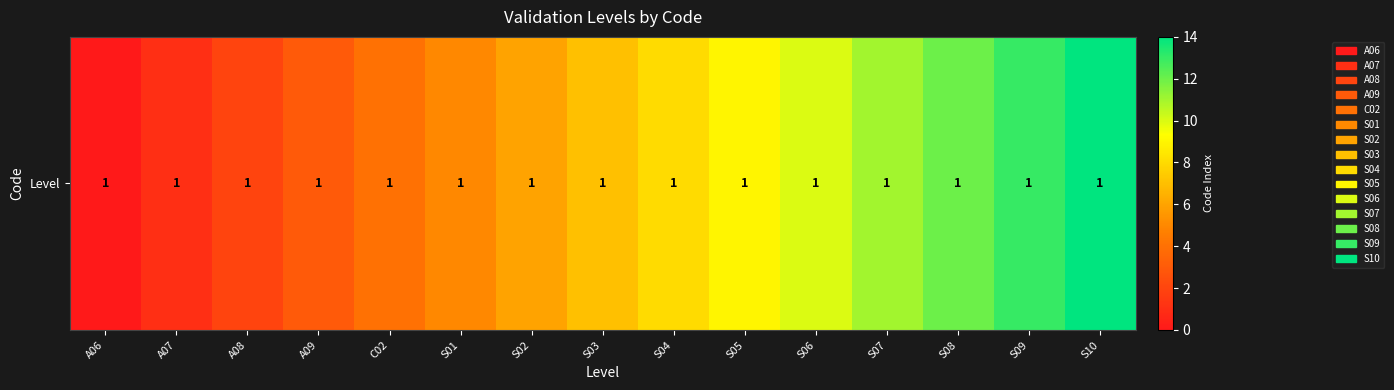

The chart shows a value of 1 at A07. True or false?

True